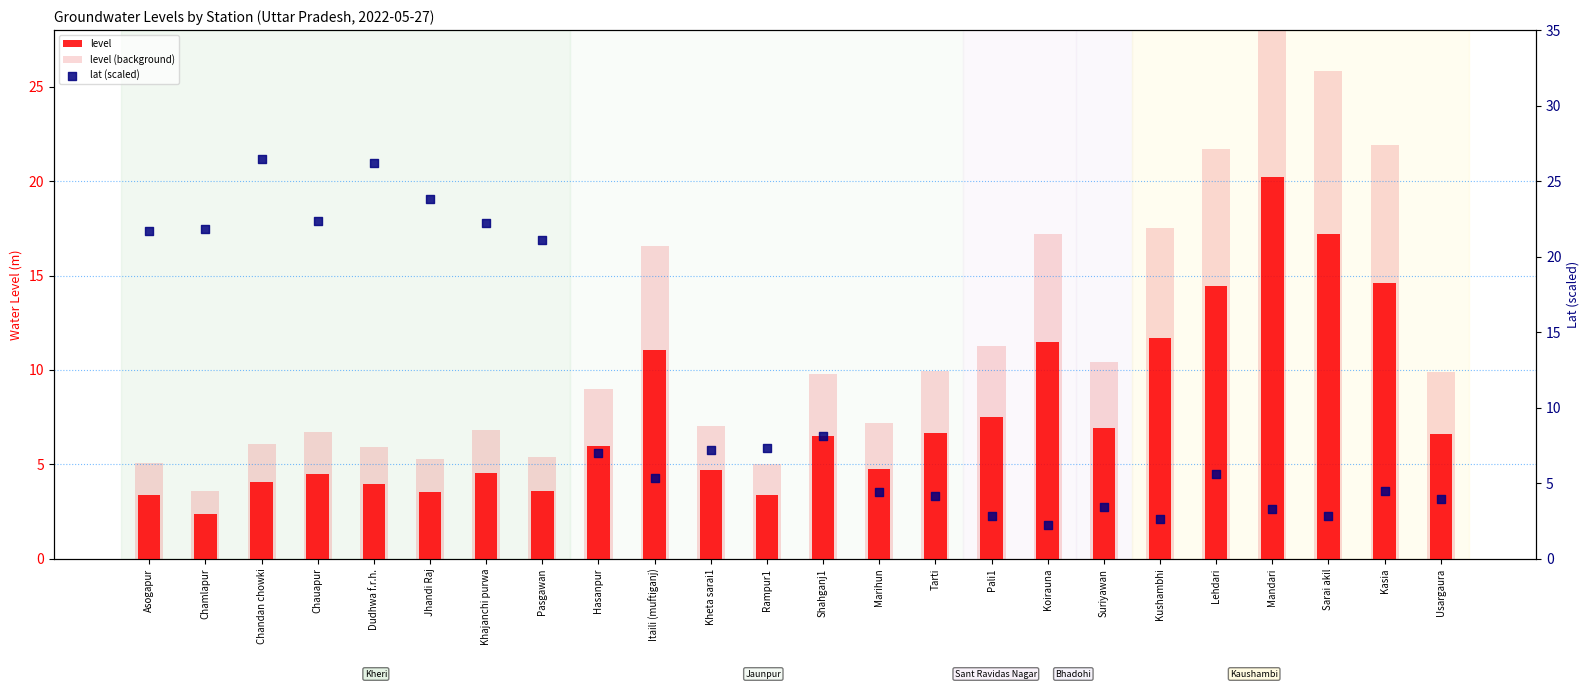

Is the value of level at Asogapur greater than the value of level (background) at Shahganj1?

No